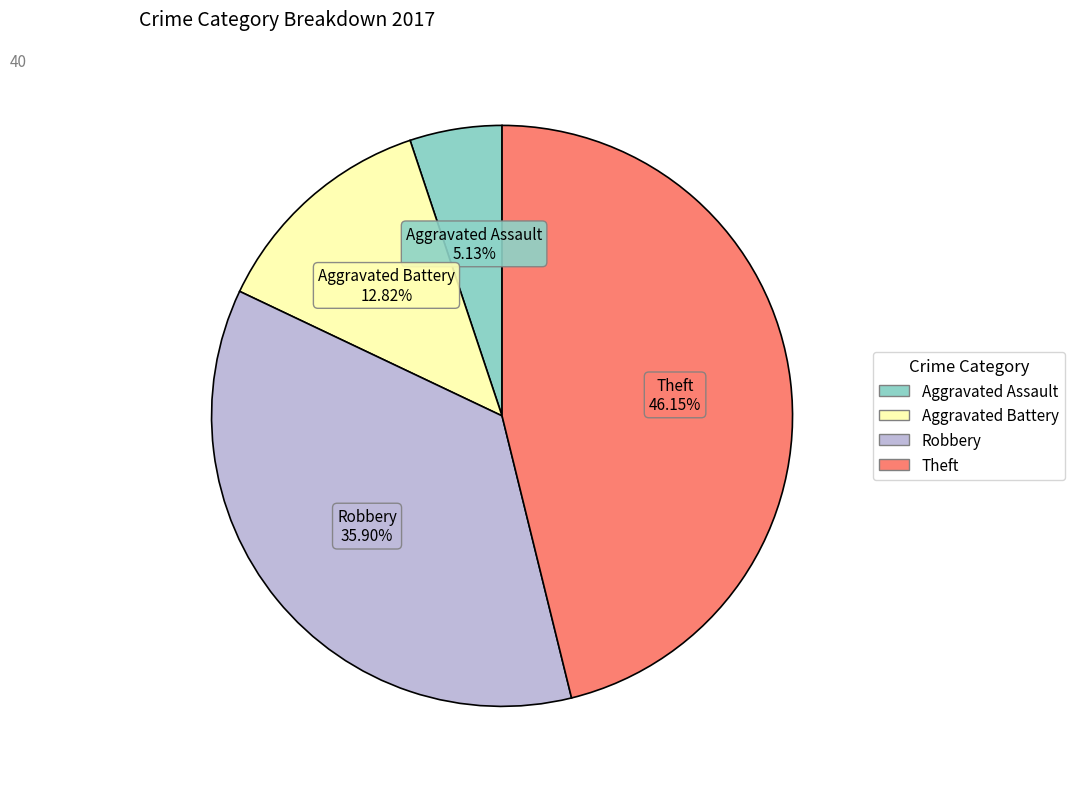

Combined, what portion of the pie is Theft and Aggravated Battery?

59.0%